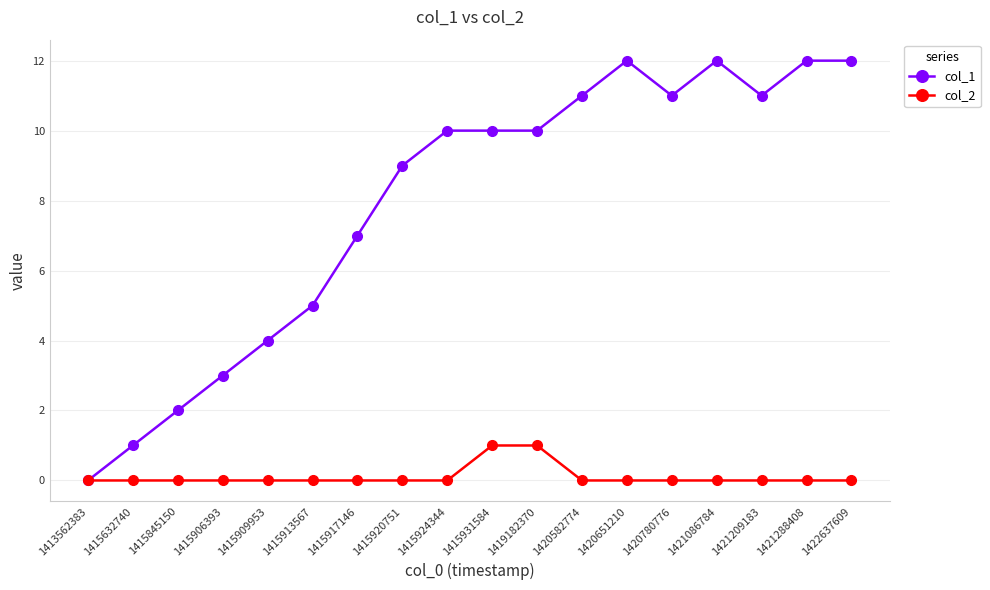

What is the average value of the col_1 series?

8